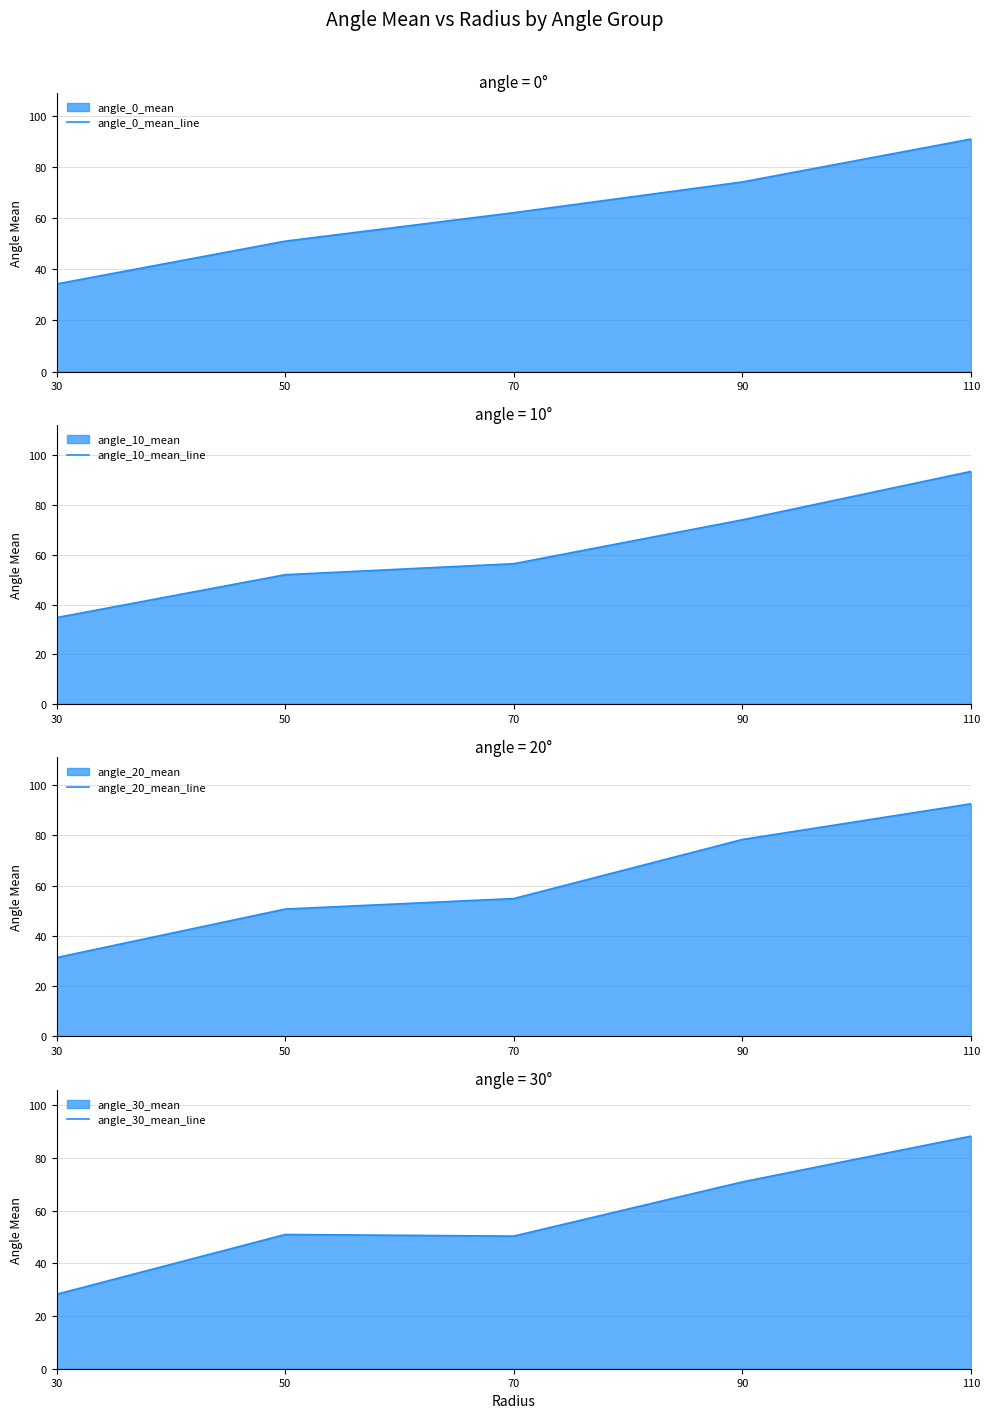

What is the highest value of the angle_20_mean_line series?

92.6